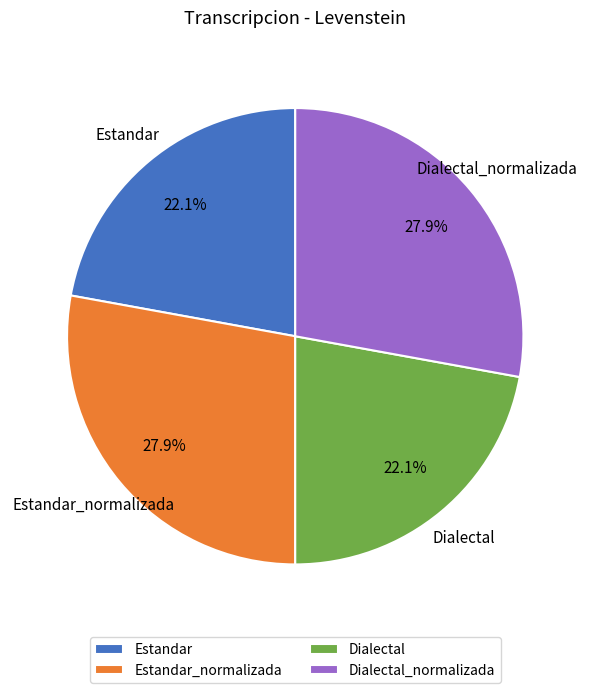

To the nearest percent, what is the difference between the largest and smallest slice percentages?

6%